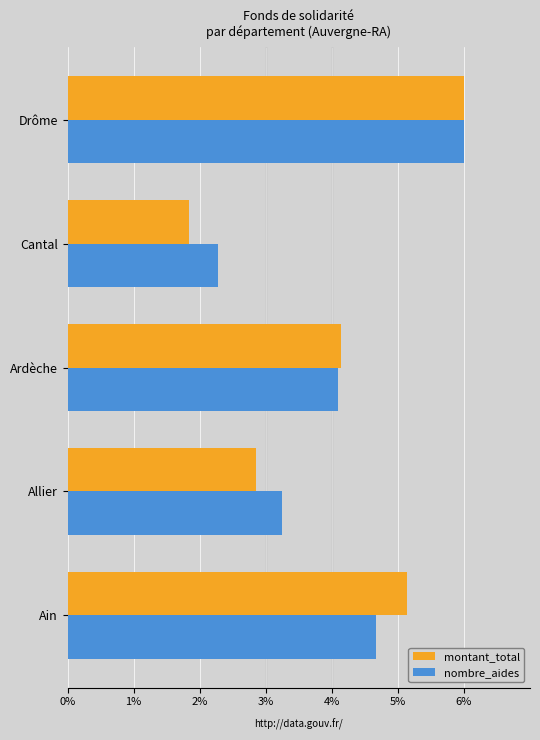

At how many categories does at least one series exceed 2?

5